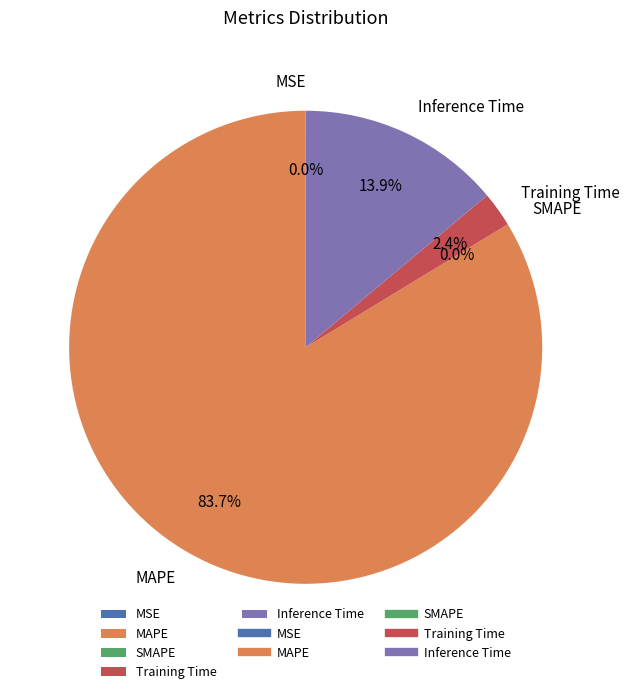

Which category has the biggest portion of the pie?

MAPE